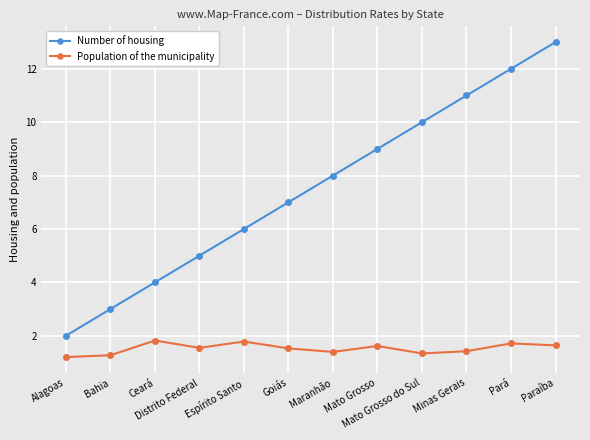

How many lines are shown in the chart?

2